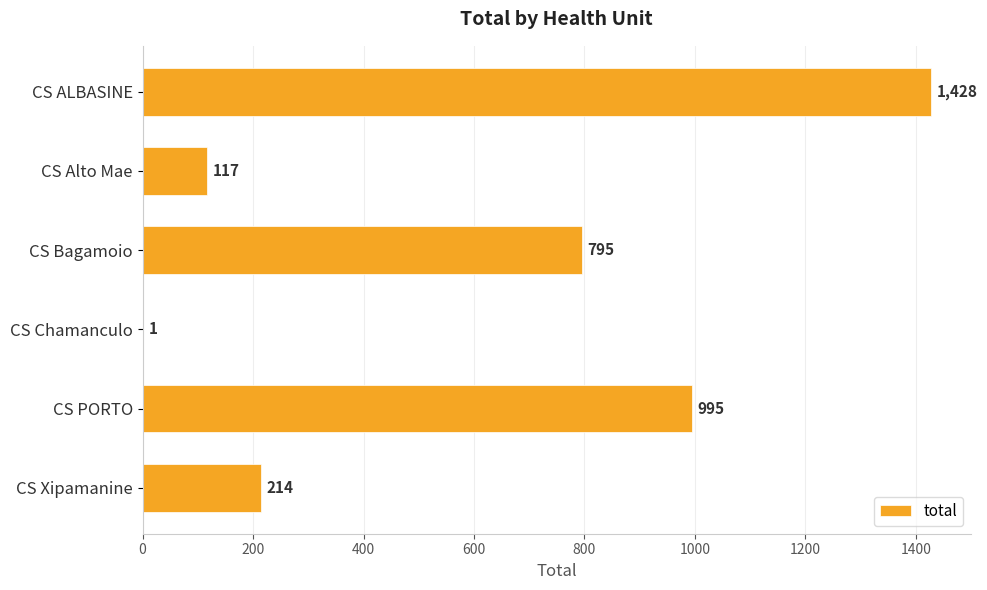

Reading top to bottom, list all the values displayed in this chart.

CS ALBASINE=1428	CS Alto Mae=117	CS Bagamoio=795	CS Chamanculo=1	CS PORTO=995	CS Xipamanine=214